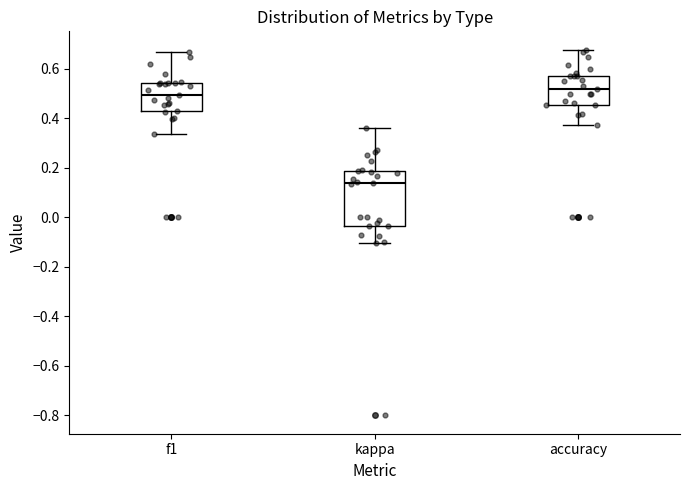

Reading left to right, read every box against the y-axis: the position of its median line, the range the box covers, and the ends of its whiskers. The values are not printed on the chart, so give them approximately, as read against the axis.

f1: median 0.50, box 0.42 to 0.54, whiskers 0.34 to 0.66
kappa: median 0.14, box -0.04 to 0.18, whiskers -0.10 to 0.36
accuracy: median 0.52, box 0.46 to 0.58, whiskers 0.38 to 0.68